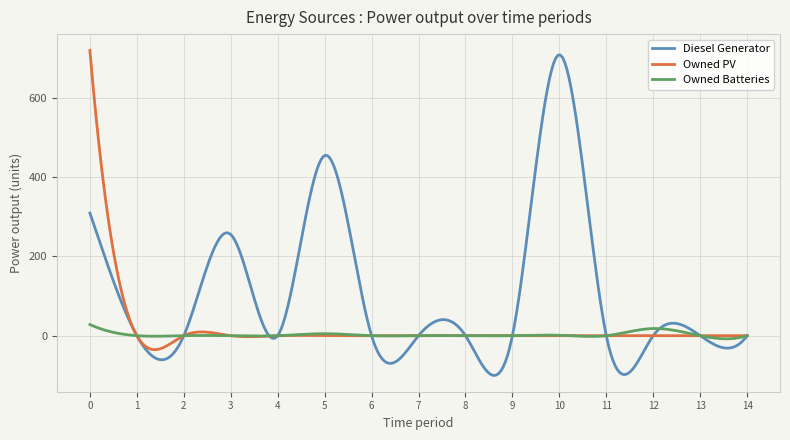

How many series are shown in this chart?

3